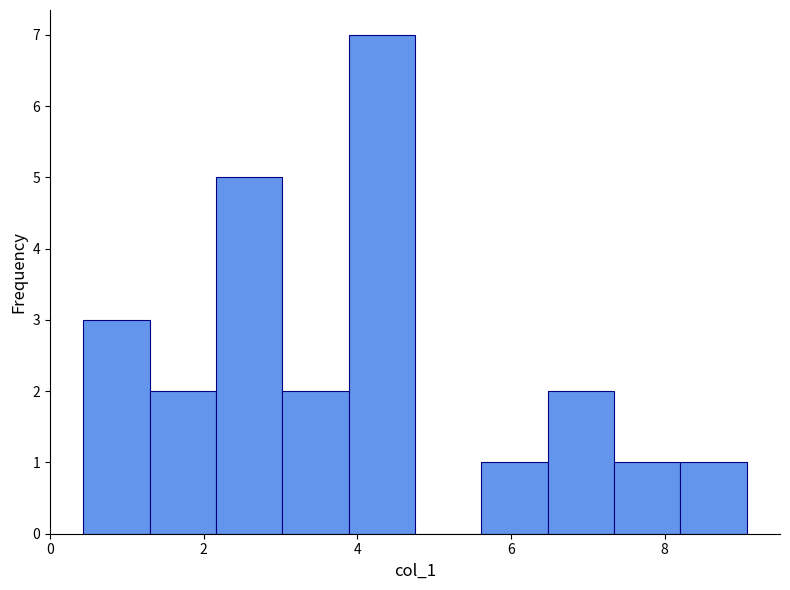

Over which range of the x-axis is the bar tallest?

3.8 to 4.8